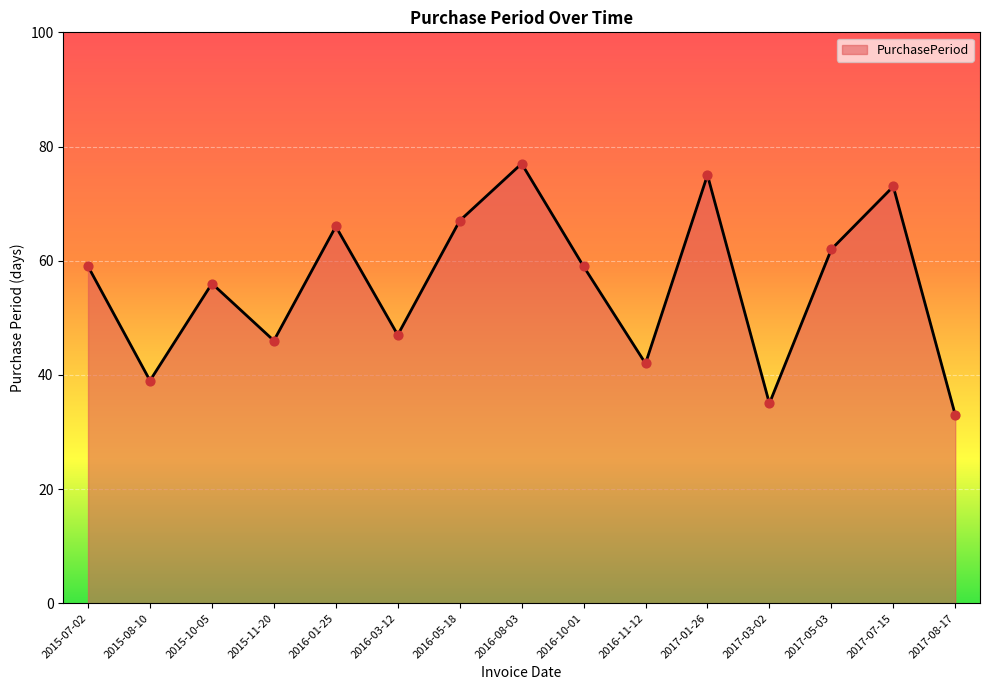

What is the change in value from 2016-11-12 to 2017-08-17?

-9